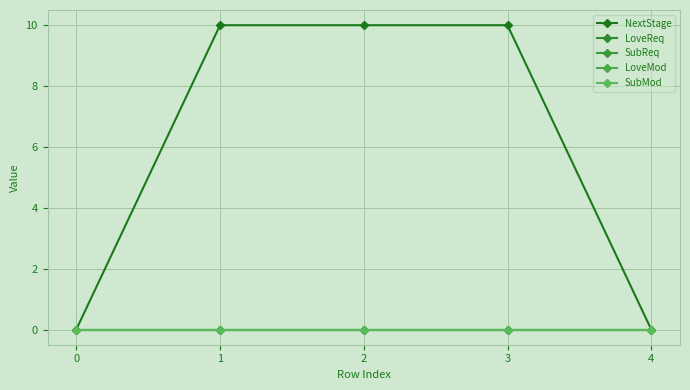

Is this an area chart (filled region under the line)?

No